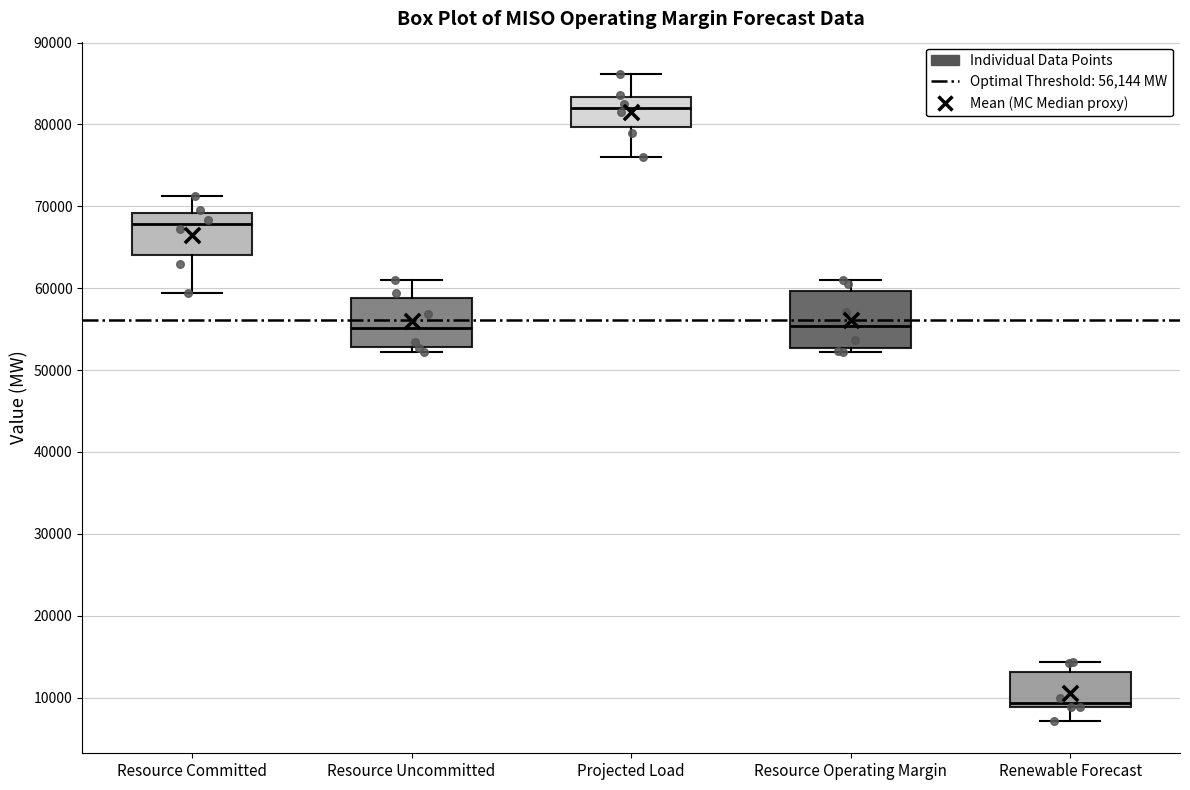

Where does the lower whisker of the box for Projected Load end on the y-axis? The values are not printed on the chart, so give them approximately, as read against the axis.

76000